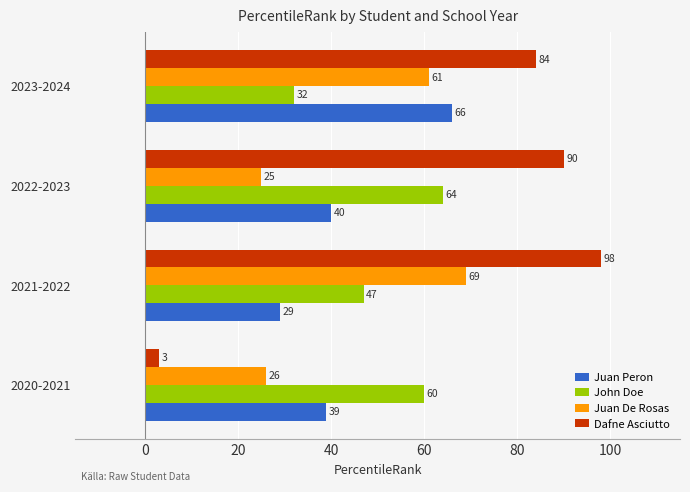

Is the value of Dafne Asciutto at 2023-2024 greater than the value of Juan Peron at 2021-2022?

Yes